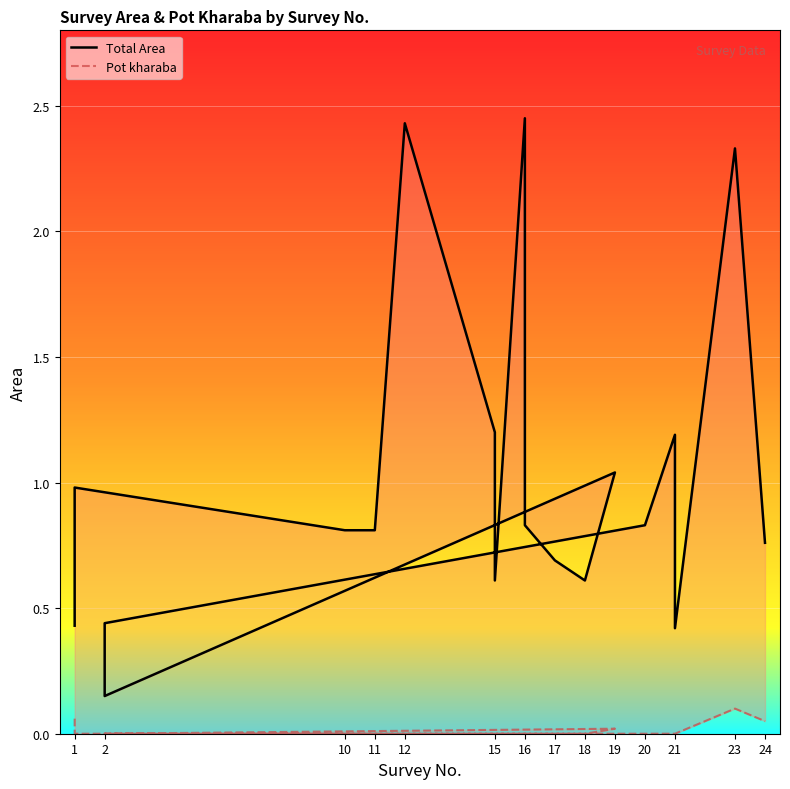

What is the total value across all series at 11?

0.8